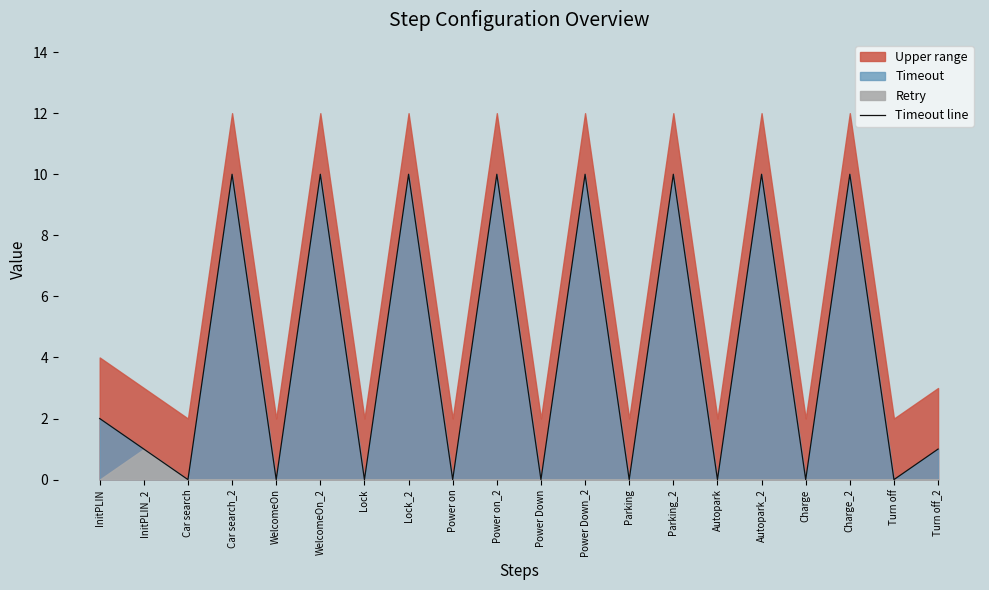

Reading left to right, transcribe all the data shown in this chart.

InitPLIN=2	InitPLIN_2=1	Car search=0	Car search_2=10	WelcomeOn=0	WelcomeOn_2=10	Lock=0	Lock_2=10	Power on=0	Power on_2=10	Power Down=0	Power Down_2=10	Parking=0	Parking_2=10	Autopark=0	Autopark_2=10	Charge=0	Charge_2=10	Turn off=0	Turn off_2=1